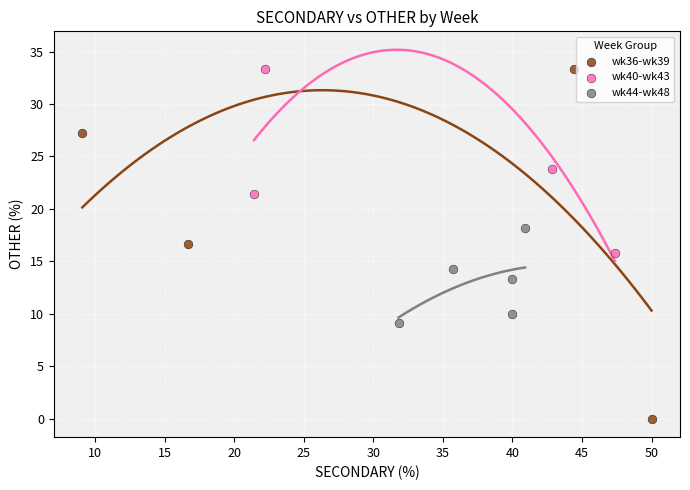

Which series reaches the minimum Y coordinate?

wk36-wk39